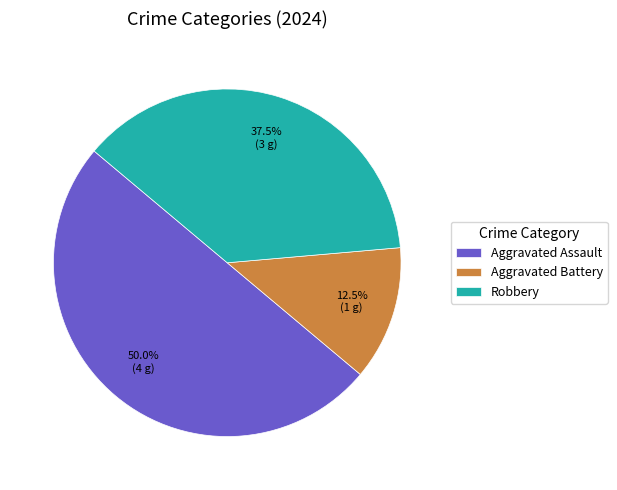

What percentage do Aggravated Assault and Robbery together represent?

87.5%